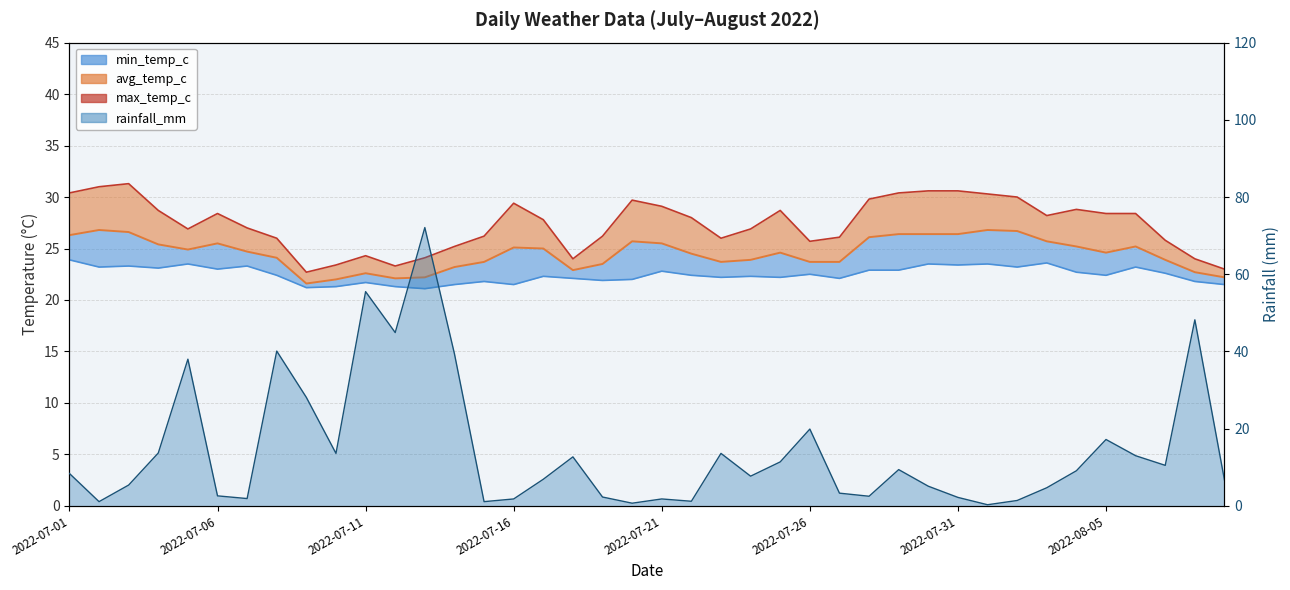

What is the value of the avg_temp_c point at the 20th from the left?

25.7